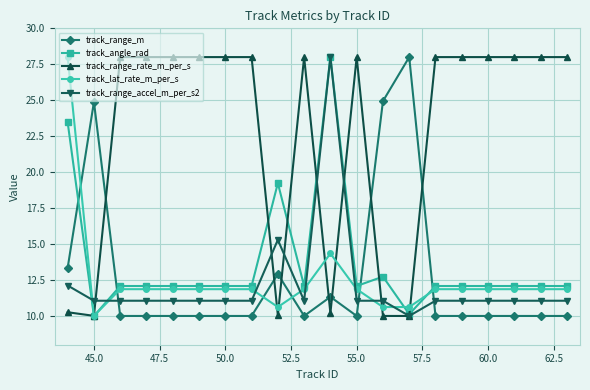

What is the maximum value for track_range_accel_m_per_s2?

28.0